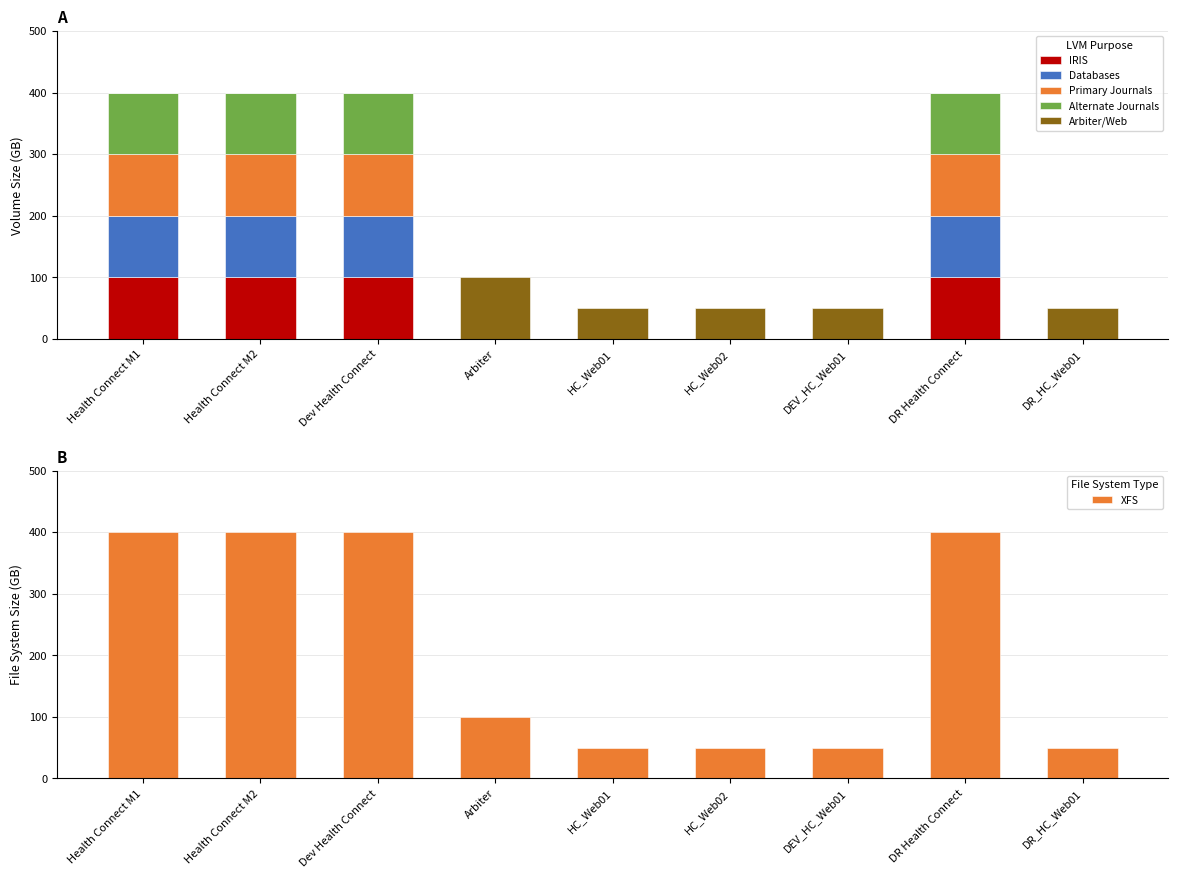

Where is Databases nearest to the value 50?

Health Connect M1